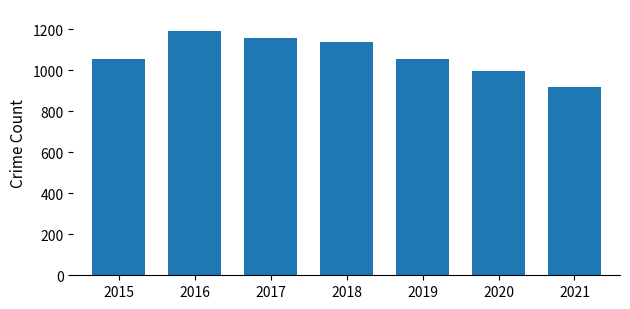

Read the value at 2015, to the nearest 10.

1060